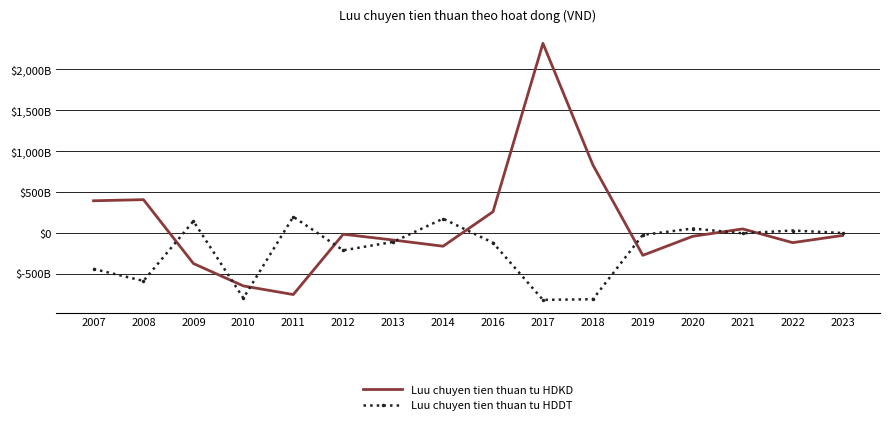

After their last crossing, which series has the higher values: Luu chuyen tien thuan tu HDKD or Luu chuyen tien thuan tu HDDT?

Luu chuyen tien thuan tu HDDT